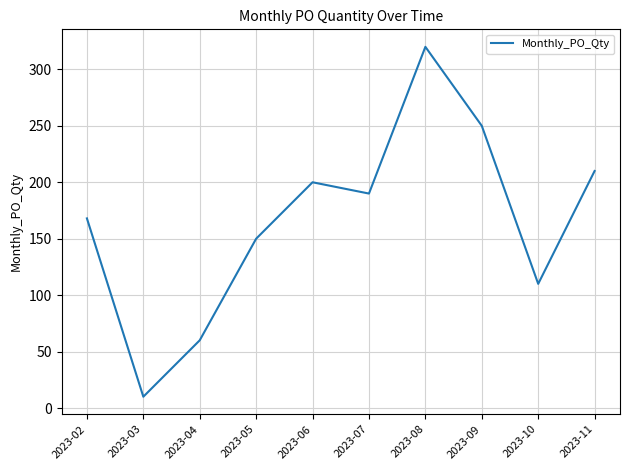

List the labels in order of value, smallest first.

2023-03, 2023-04, 2023-10, 2023-05, 2023-02, 2023-07, 2023-06, 2023-11, 2023-09, 2023-08